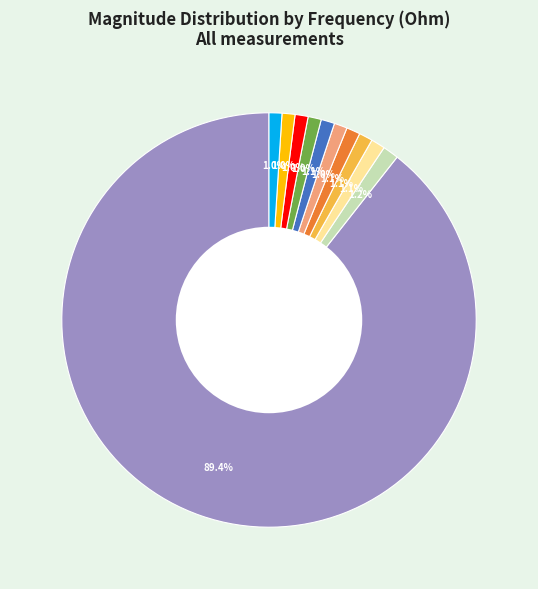

Does any single category account for the majority?

Yes